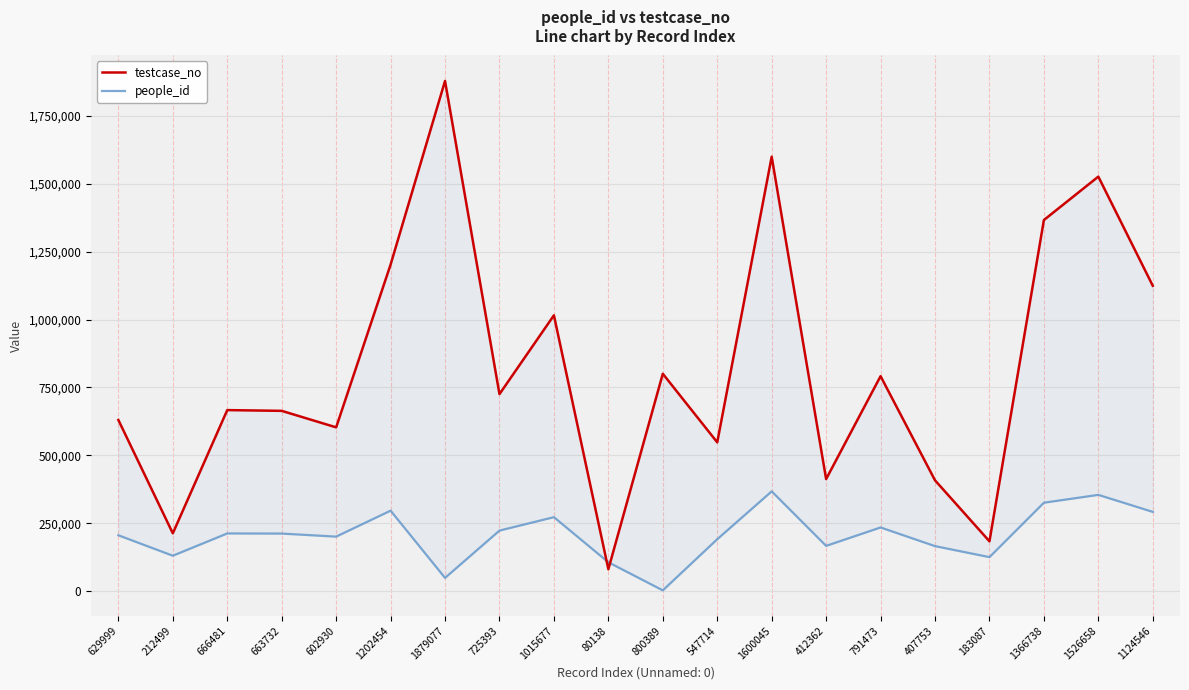

The value of people_id at 412362 is 289424. True or false?

False